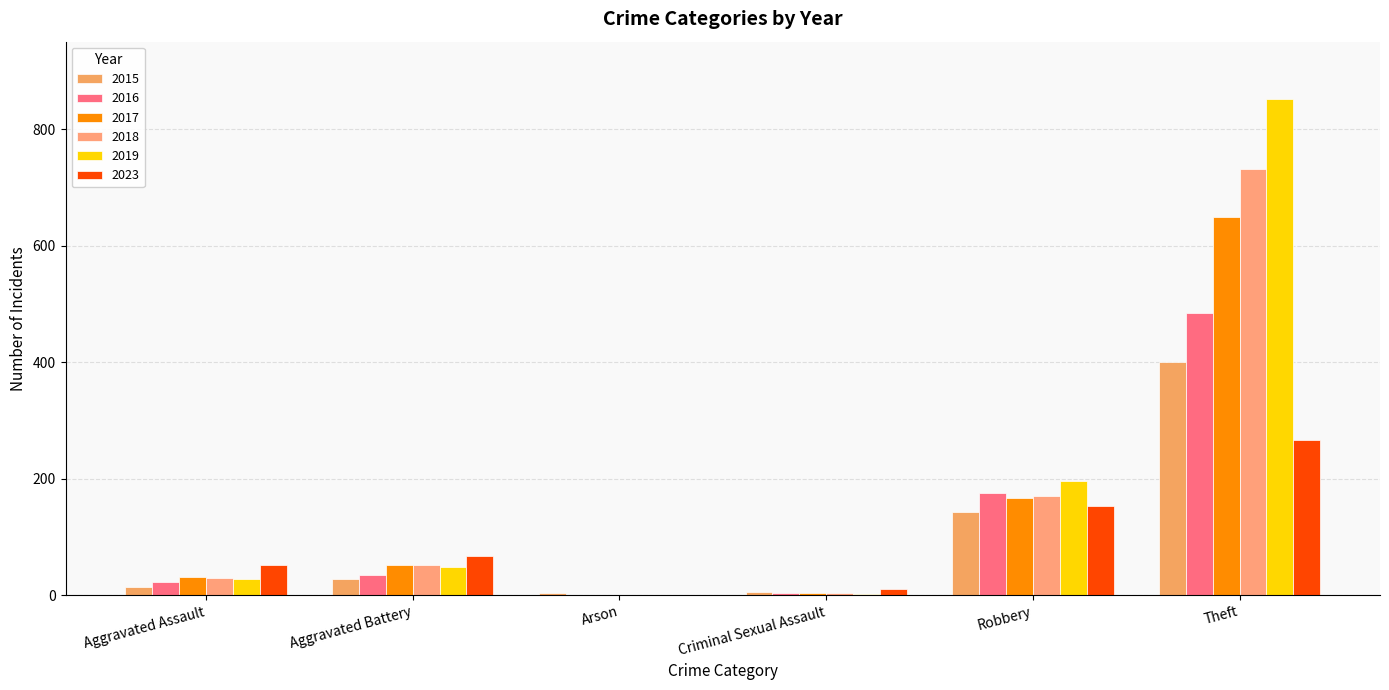

What is the greatest value displayed?

851